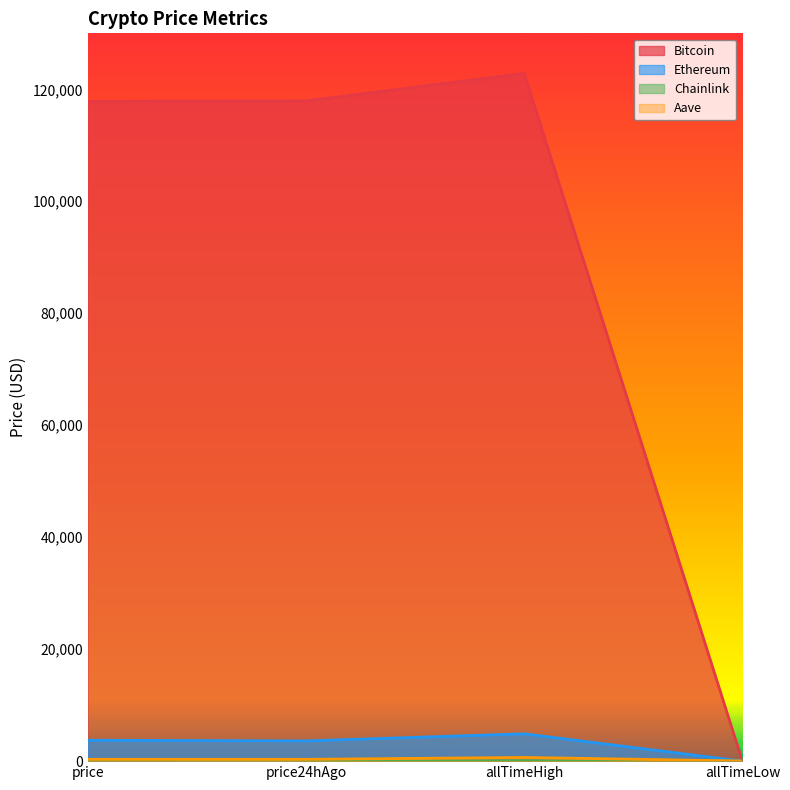

At which label does Ethereum first exceed 3729?

price